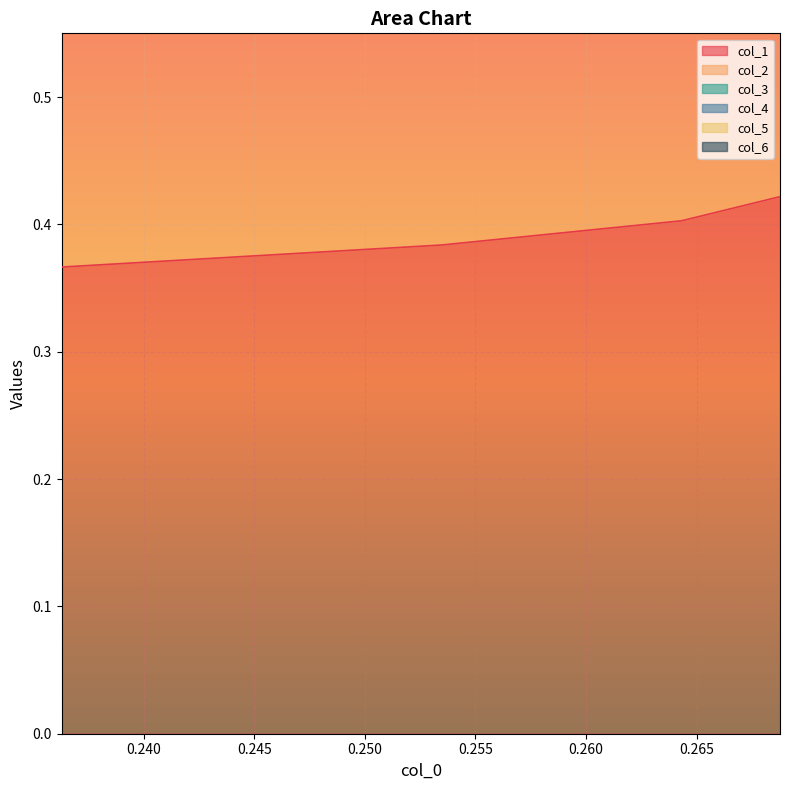

Count the number of categories in the chart.

4